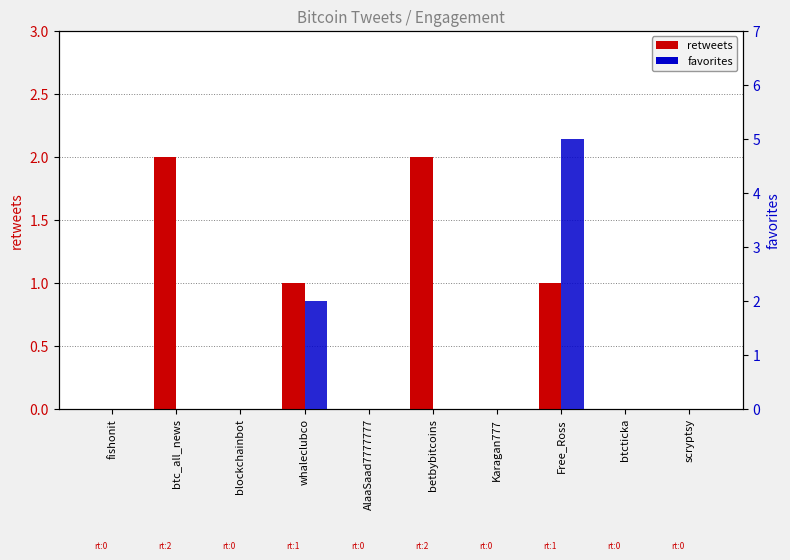

The favorites series shows 2 at betbybitcoins. True or false?

False